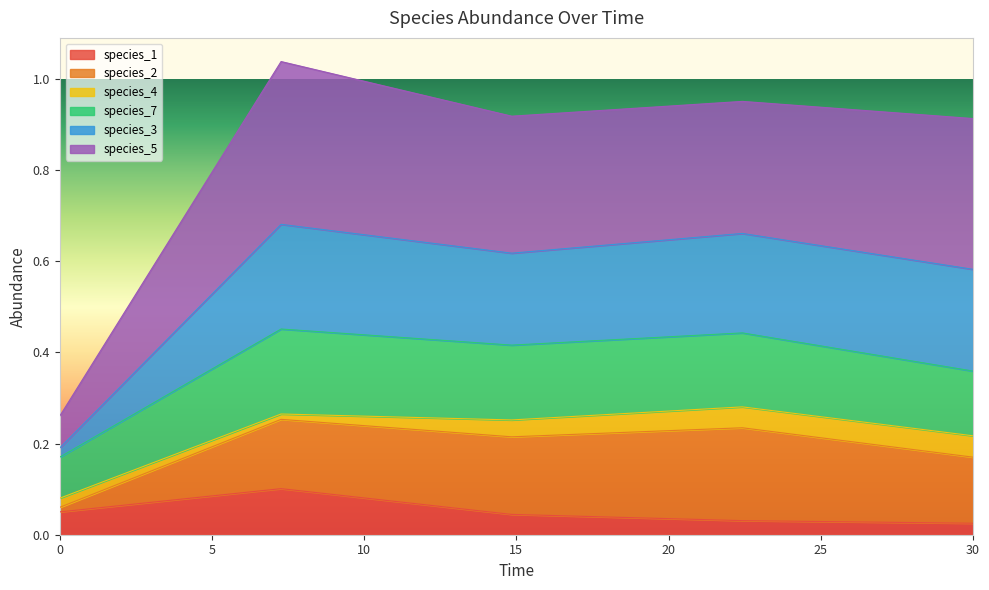

True or false: species_7 has a value of 0.1 at 0.0.

True